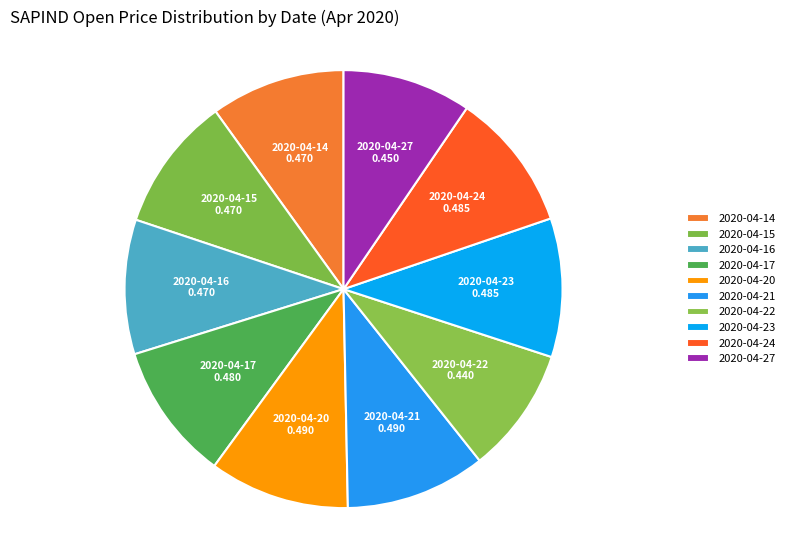

Combined, do 2020-04-23 and 2020-04-16 account for over 50%?

No